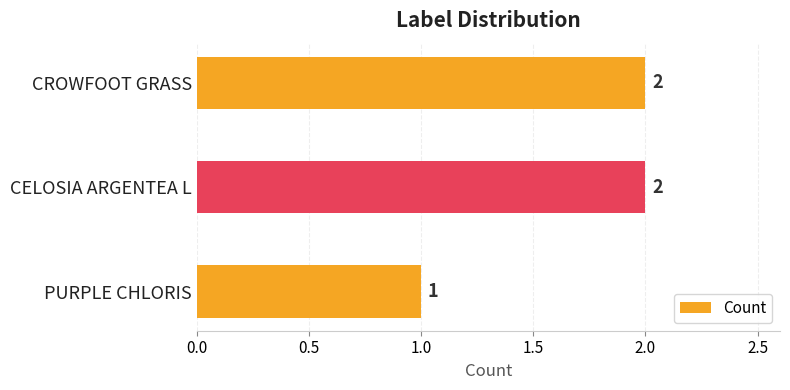

What is the label of the 2nd bar from the bottom?

CELOSIA ARGENTEA L